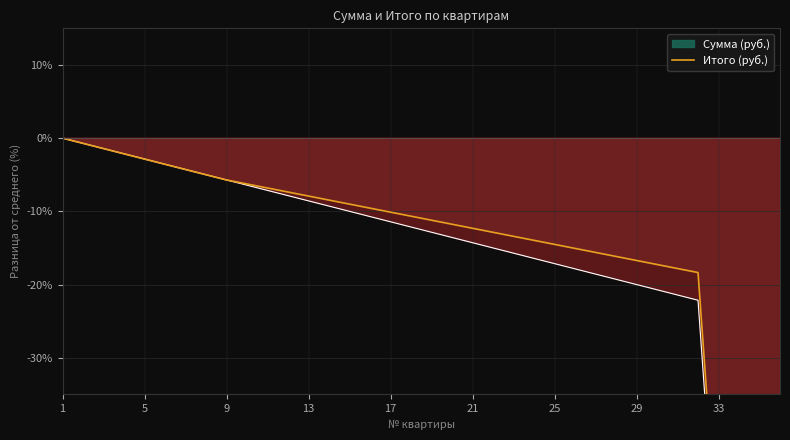

How many values in the Сумма (руб.) series exceed -12?

17